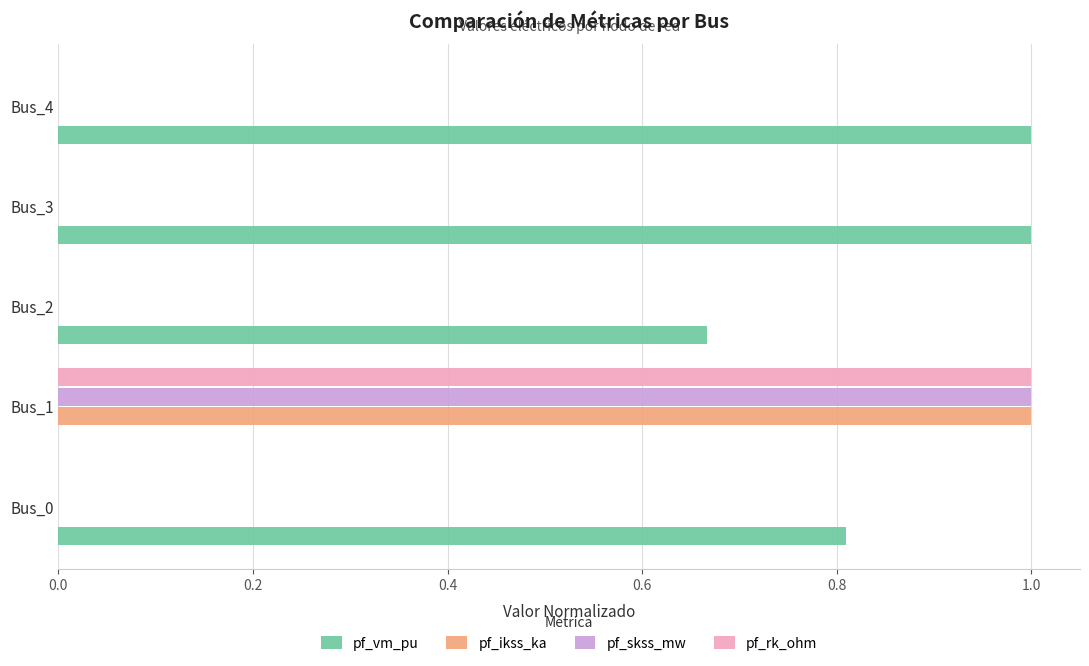

What is the sum of all pf_rk_ohm values?

1.0